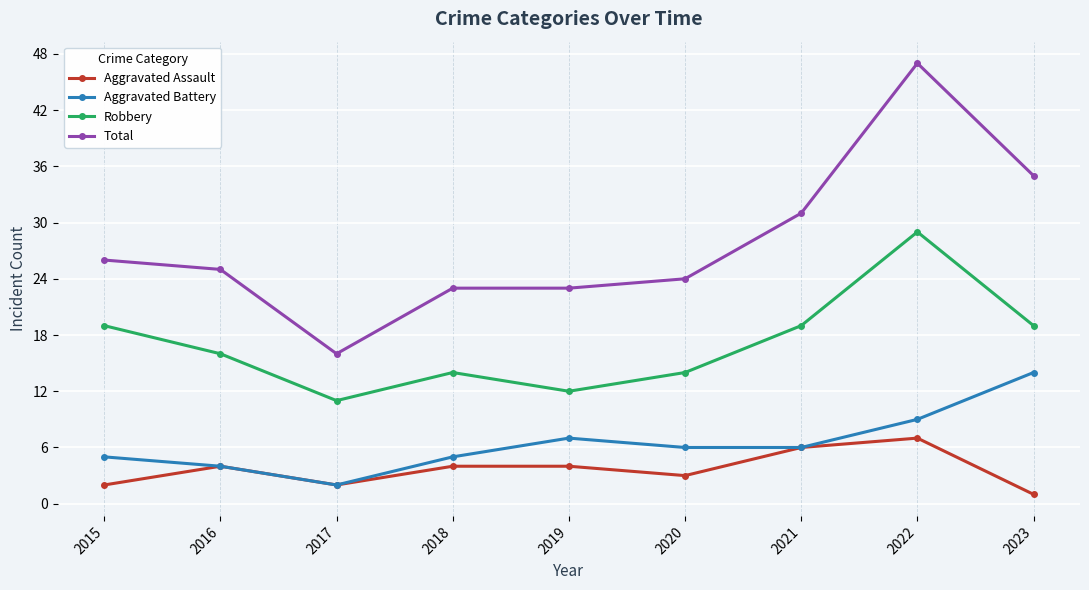

What is the difference between the second highest and second lowest values in the Total series?

12